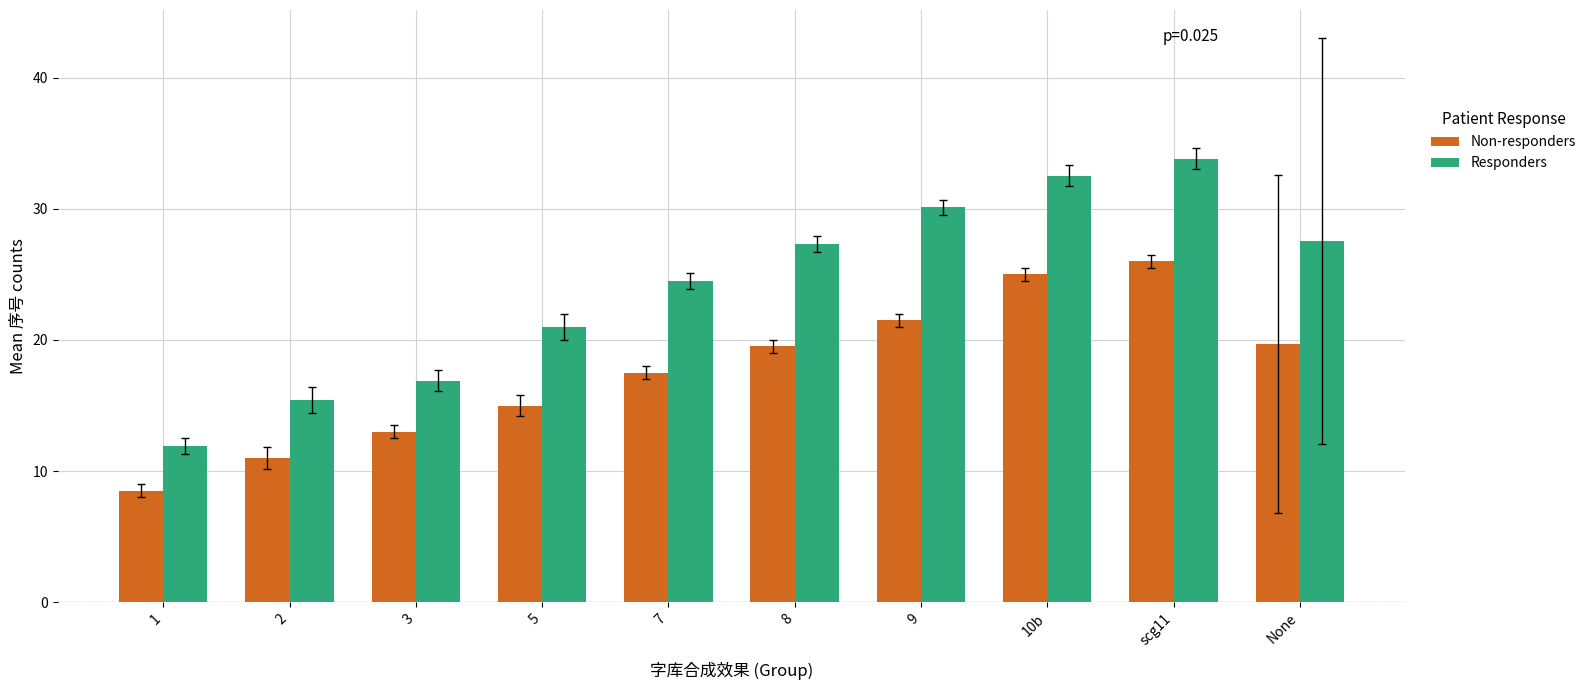

Is it true that Responders equals 55.8 at 10b?

False